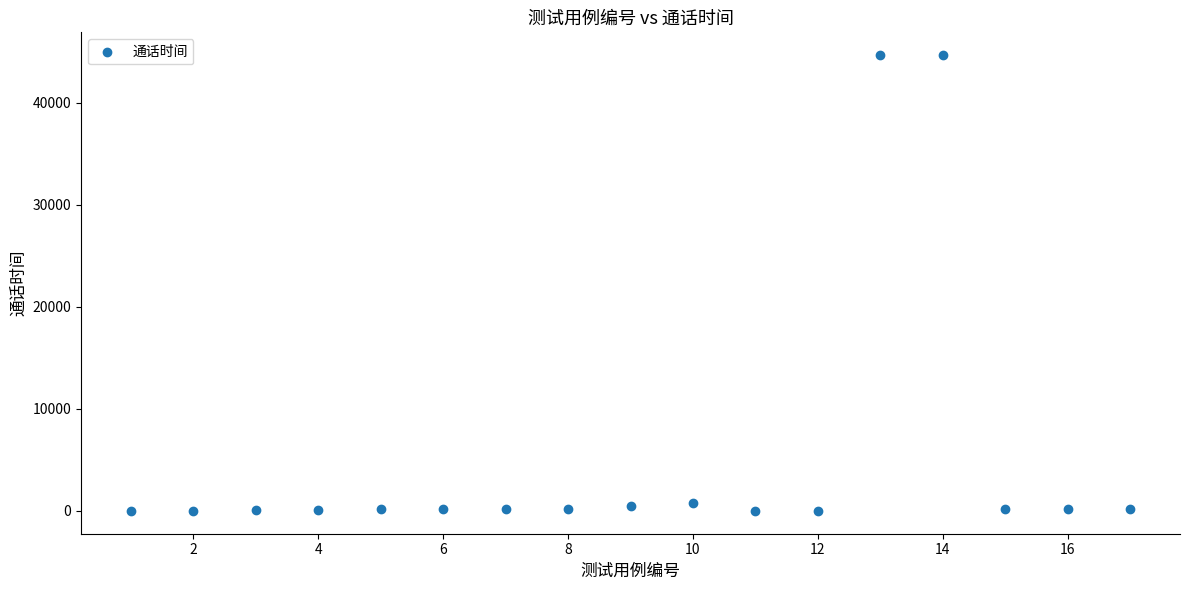

What is the range of Y values (max minus min)?

44665